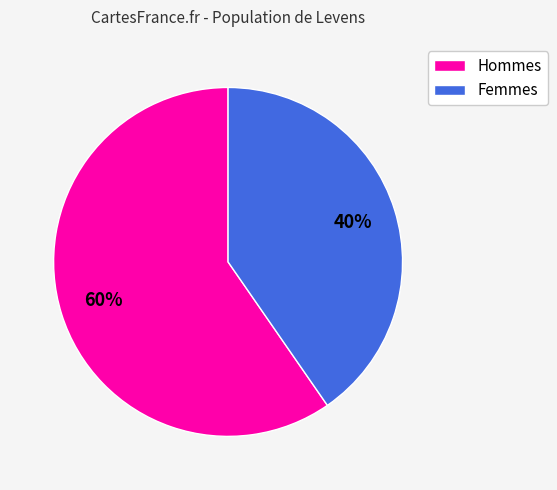

Does any single category account for the majority?

Yes